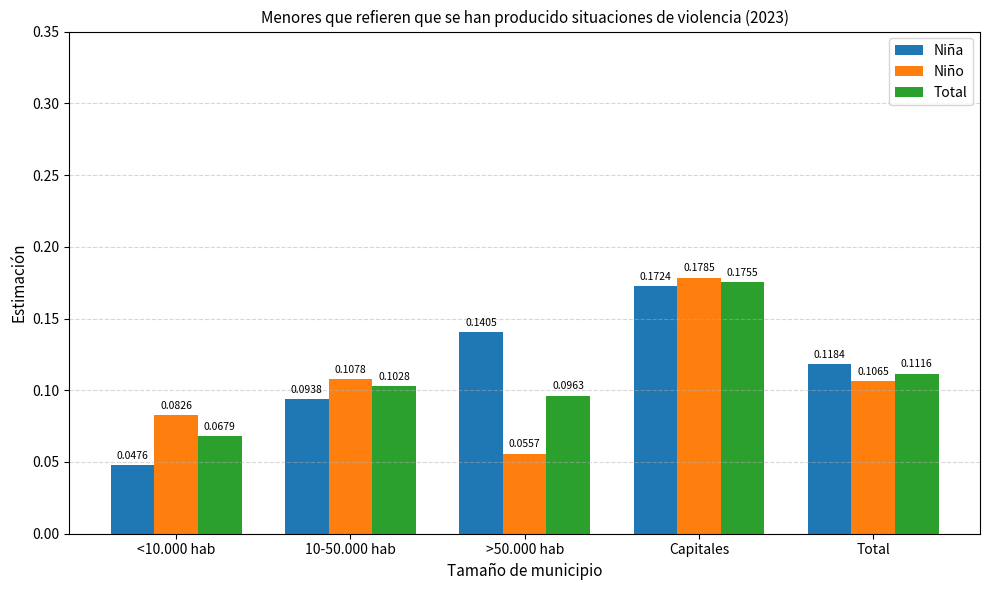

At which label does Total reach its peak?

Capitales